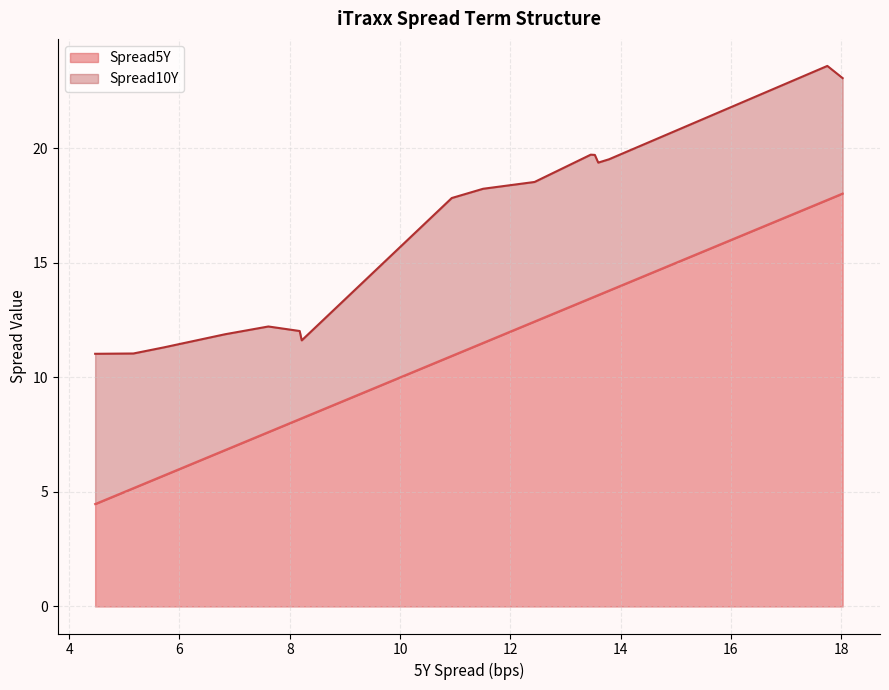

What is the minimum value for Spread5Y?

4.5